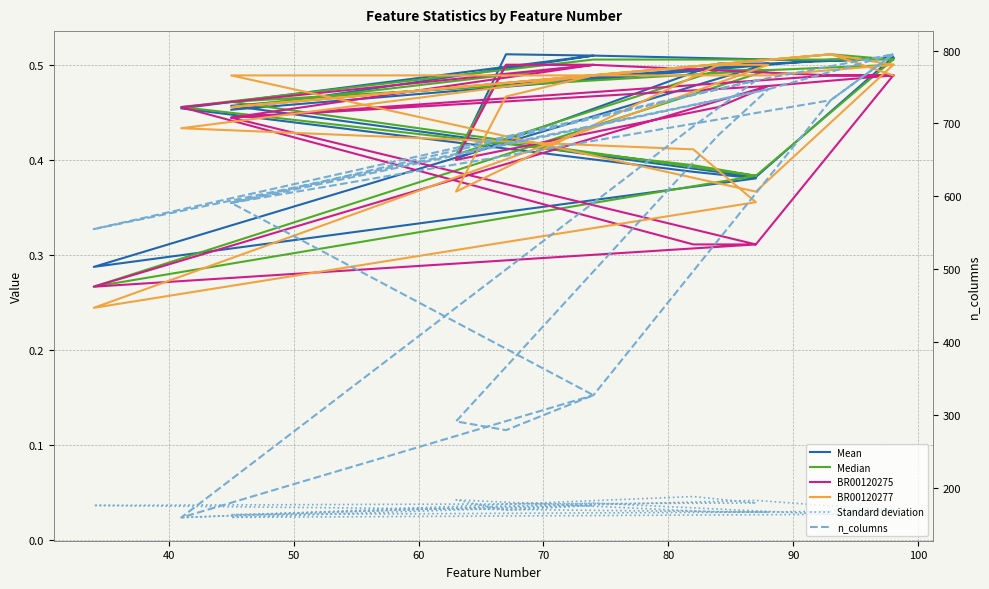

True or false: Standard deviation and n_columns cross at least once.

False